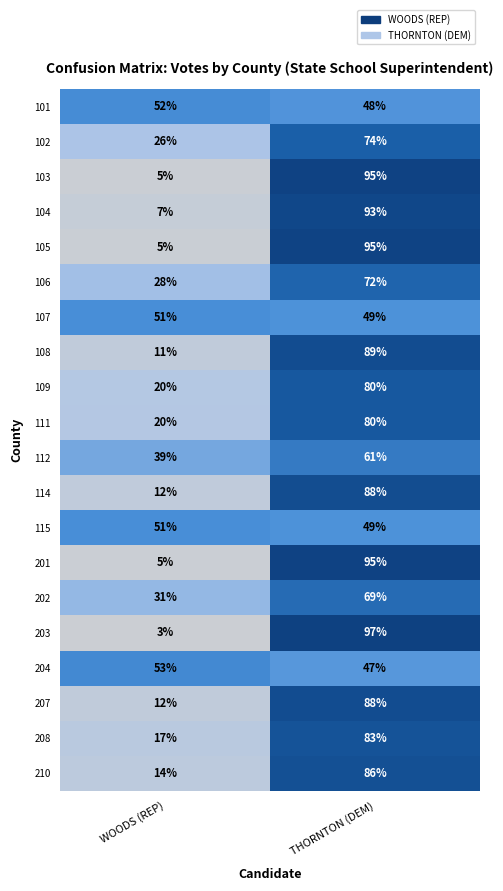

Between WOODS (REP) and THORNTON (DEM), which series saw the biggest shift?

203